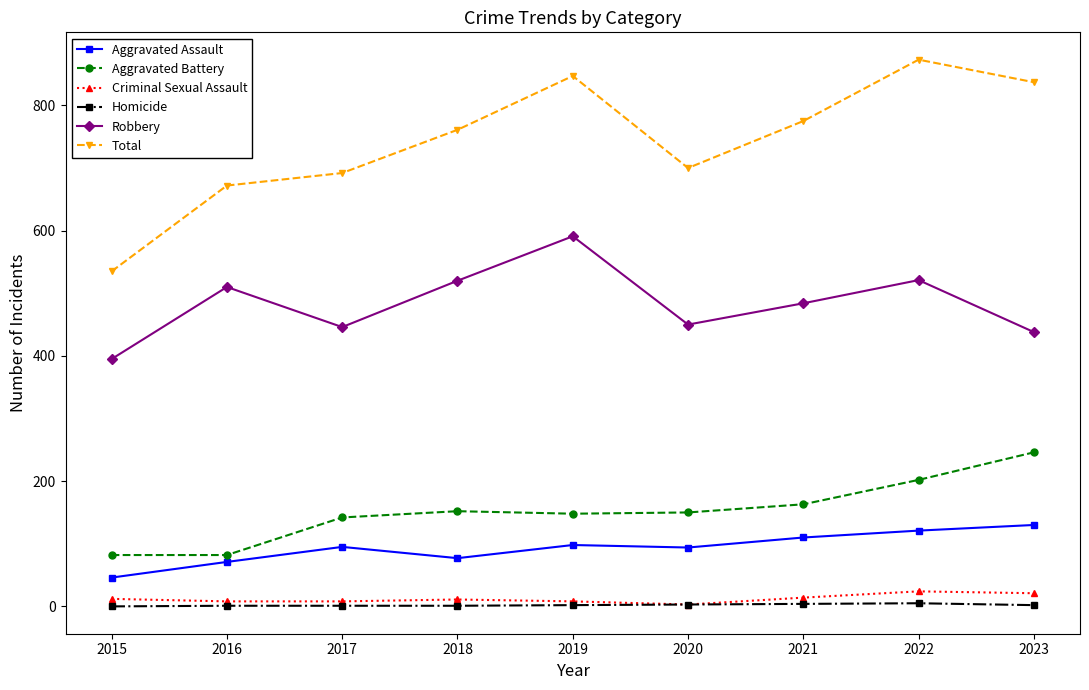

Does the chart have visible grid lines?

No